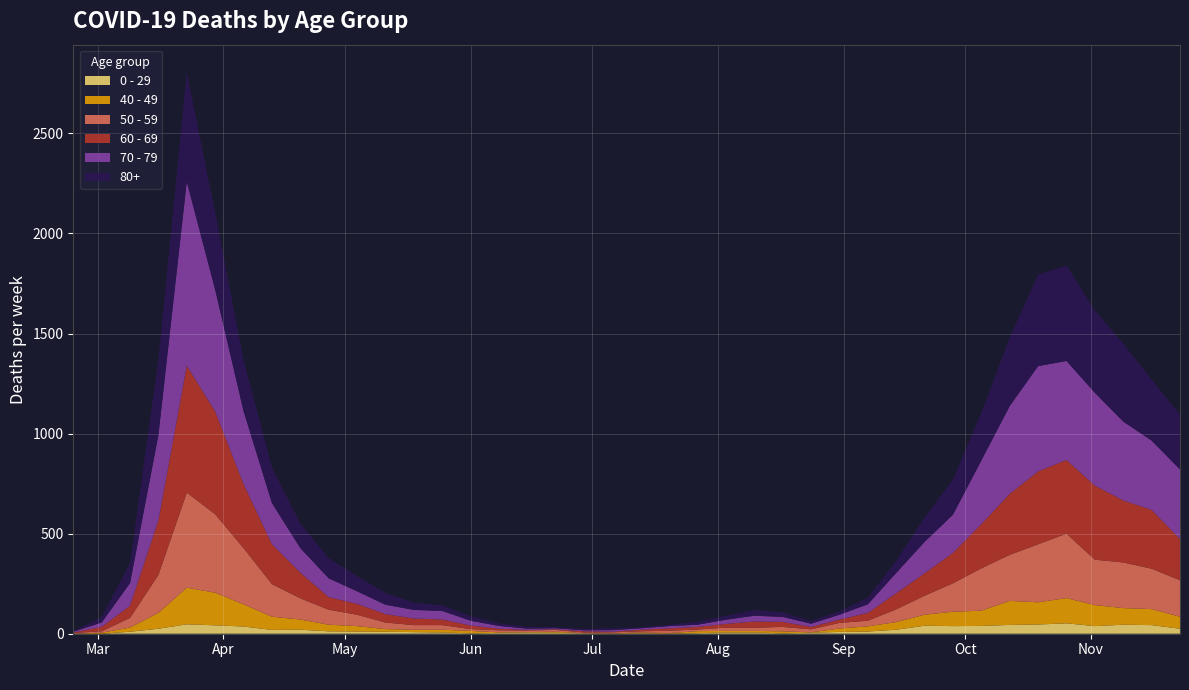

Reading right to left, what are all the values shown in this chart?

0 - 29: 25	43	45	38	52	46	44	39	38	40	20	11	9	5	2	6	6	3	1	2	1	2	5	6	4	2	6	8	10	11	12	20	19	36	42	47	25	10	0	1
40 - 49: 60	80	83	105	126	111	120	76	72	55	38	26	17	2	10	8	8	10	2	4	1	1	5	2	3	12	14	12	13	27	33	51	66	111	163	183	79	21	5	0
50 - 59: 182	202	228	227	322	290	230	212	142	95	64	28	28	15	22	16	16	8	12	6	5	3	9	8	10	9	23	23	33	57	75	106	163	281	392	475	190	48	7	3
60 - 69: 206	294	310	370	368	364	305	221	152	112	80	39	17	12	25	31	19	13	12	8	3	6	3	3	8	18	28	33	42	54	63	128	199	320	514	634	272	61	22	2
70 - 79: 348	346	394	464	495	526	439	318	191	157	102	43	24	16	25	29	21	11	11	7	8	5	5	6	14	24	43	43	47	63	94	123	206	365	608	920	427	113	22	4
80+: 273	305	390	411	477	458	342	239	176	122	61	33	17	14	23	28	20	15	7	5	9	7	6	9	13	22	28	36	59	76	100	123	178	255	385	544	377	100	27	3